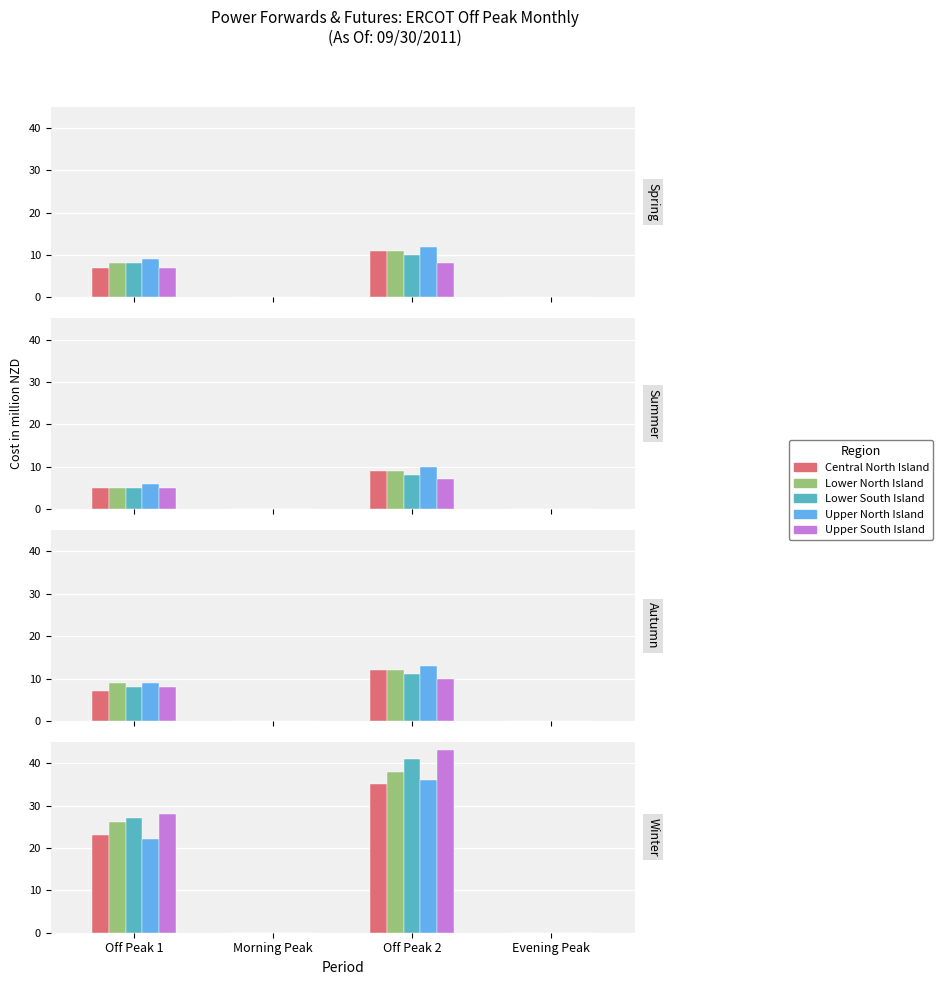

List the series in order of their peak value, highest first.

Upper South Island, Lower South Island, Lower North Island, Upper North Island, Central North Island